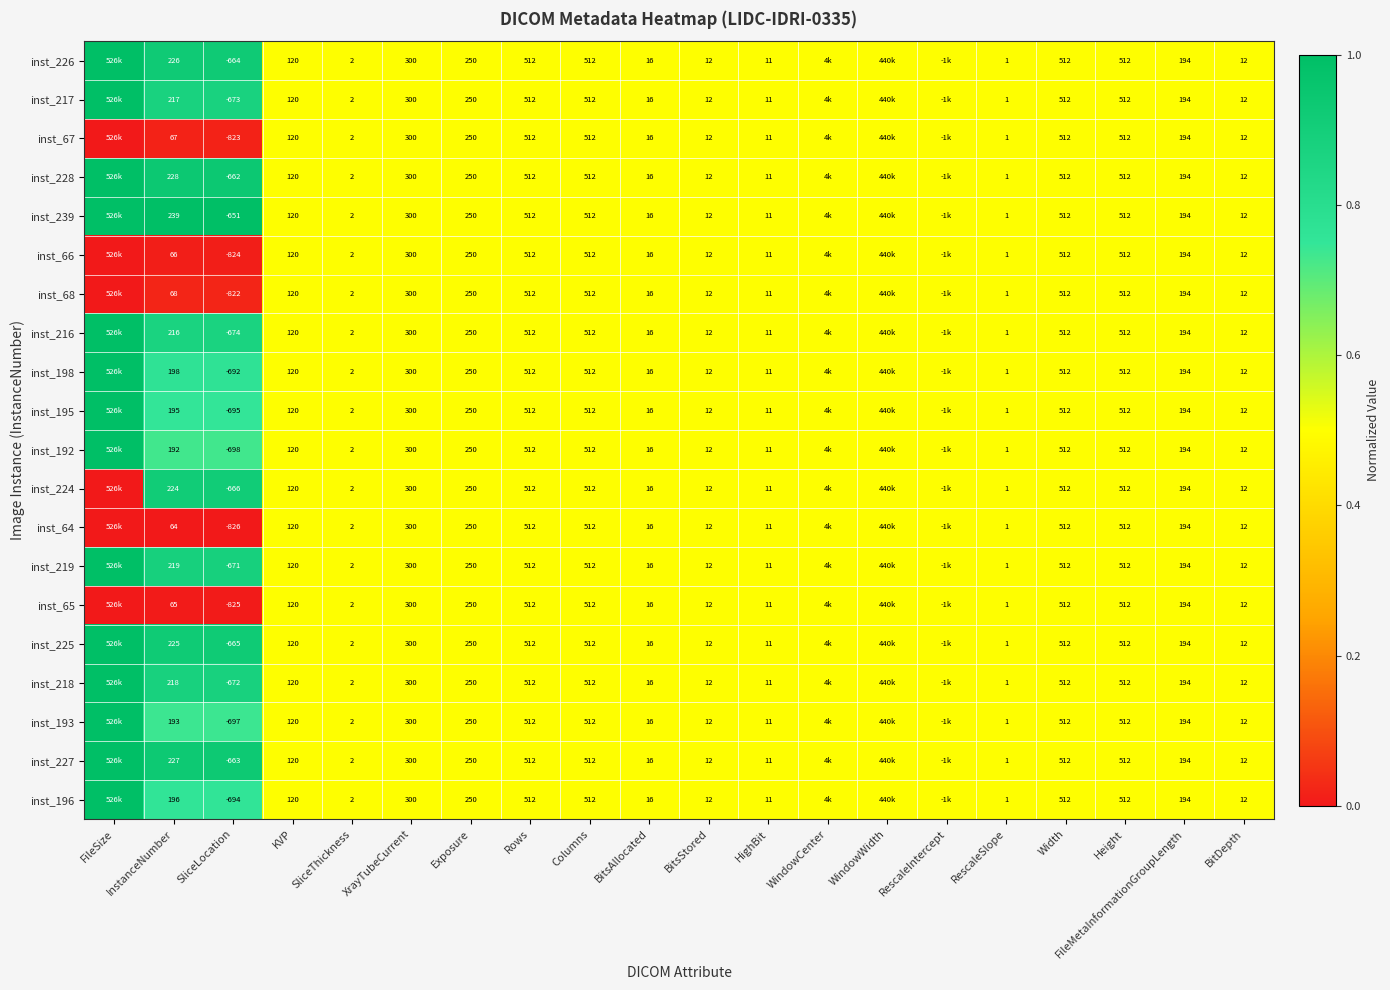

At InstanceNumber, list the series in order from smallest to largest.

inst_64, inst_65, inst_66, inst_67, inst_68, inst_192, inst_193, inst_195, inst_196, inst_198, inst_216, inst_217, inst_218, inst_219, inst_224, inst_225, inst_226, inst_227, inst_228, inst_239